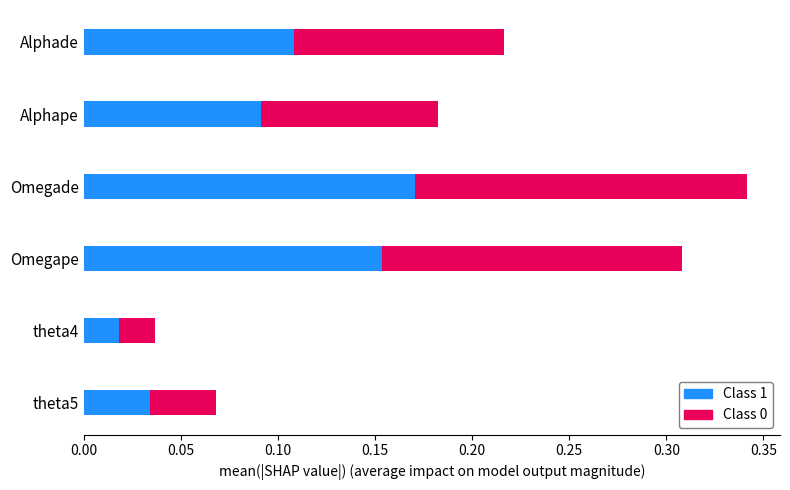

At which label does Class 1 reach its peak?

Omegade